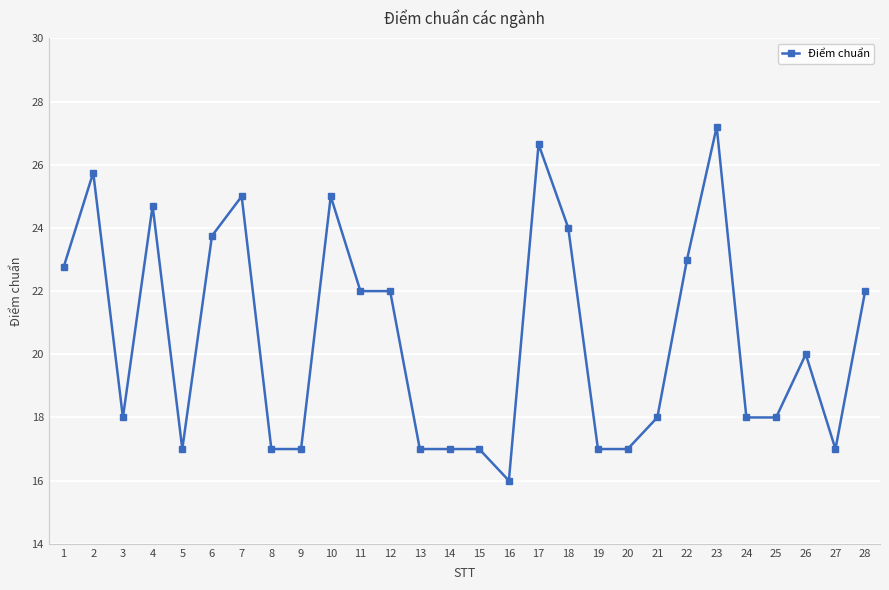

What is the value of the 4th point from the left?

24.7